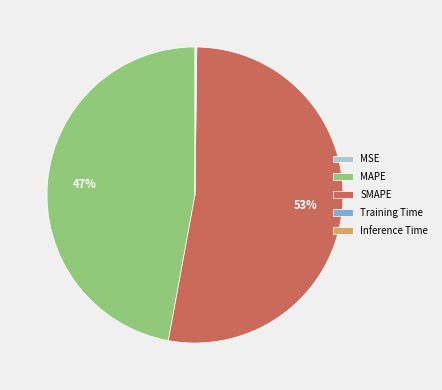

To the nearest percent, what is the difference between the largest and smallest slice percentages?

53%